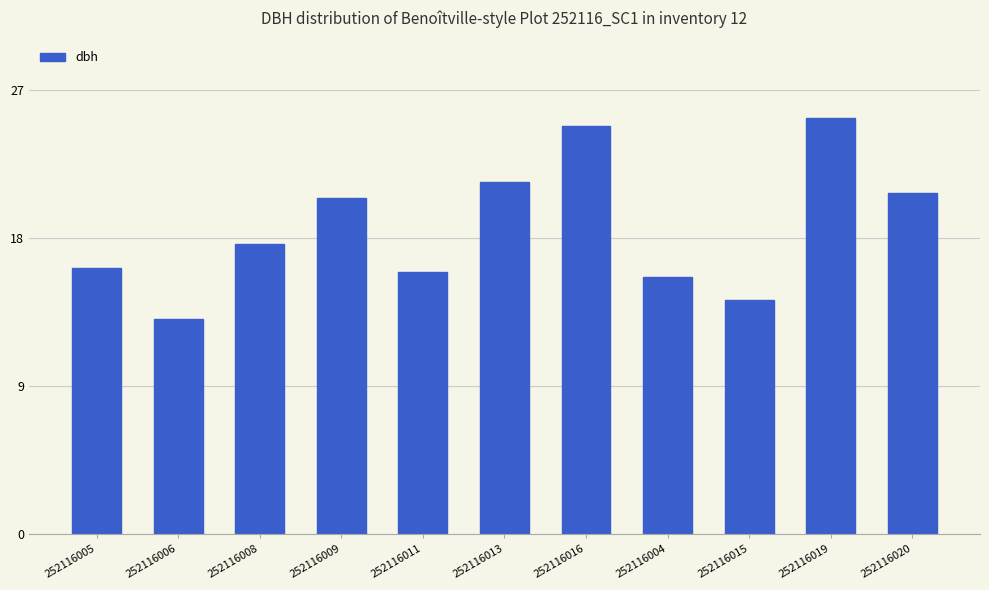

The value at 252116020 is 20.8. True or false?

True